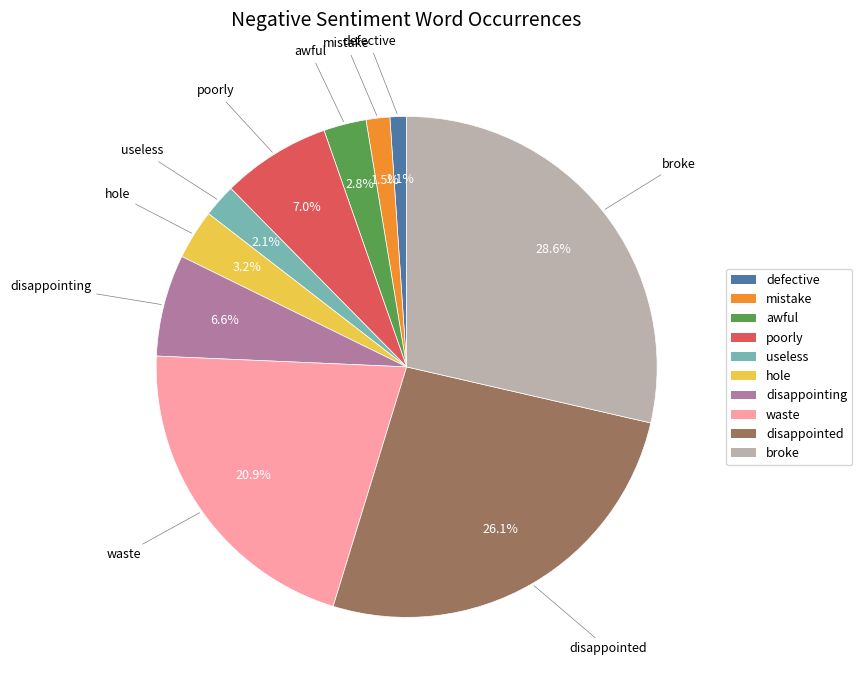

The disappointing slice represents 21% of the pie. True or false?

False